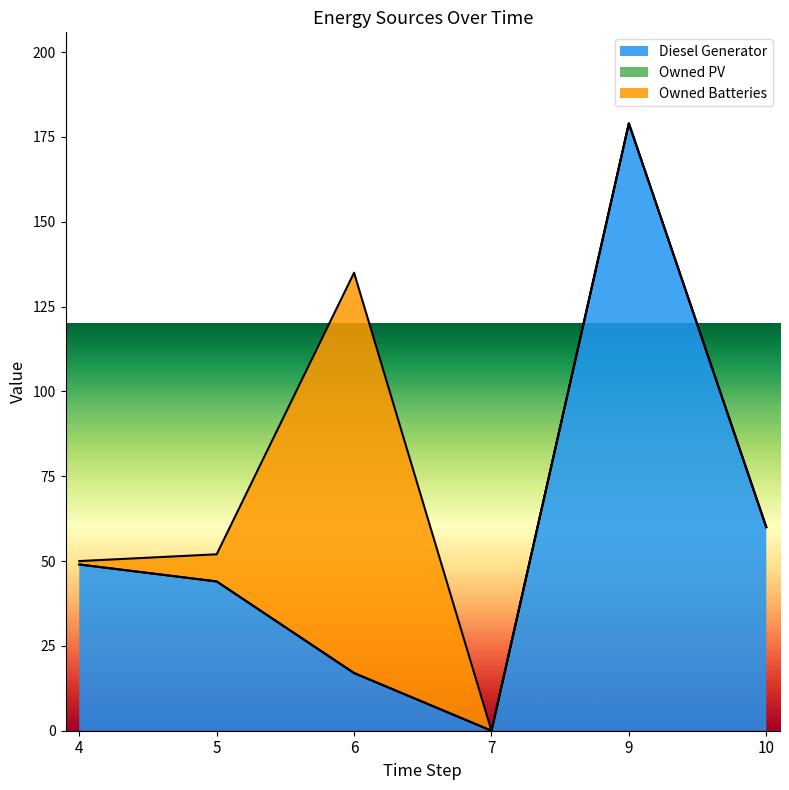

At which category does the chart reach its peak across all series?

9